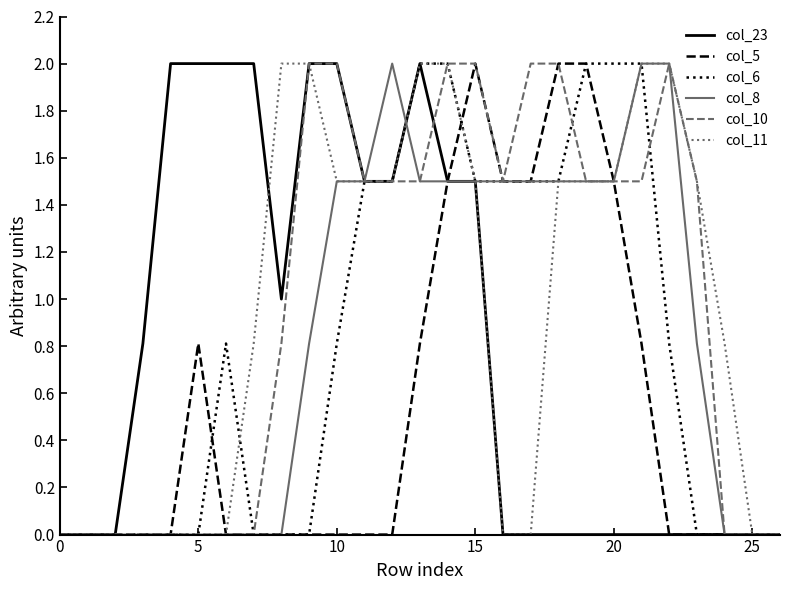

What is the maximum value shown in the chart?

2.0